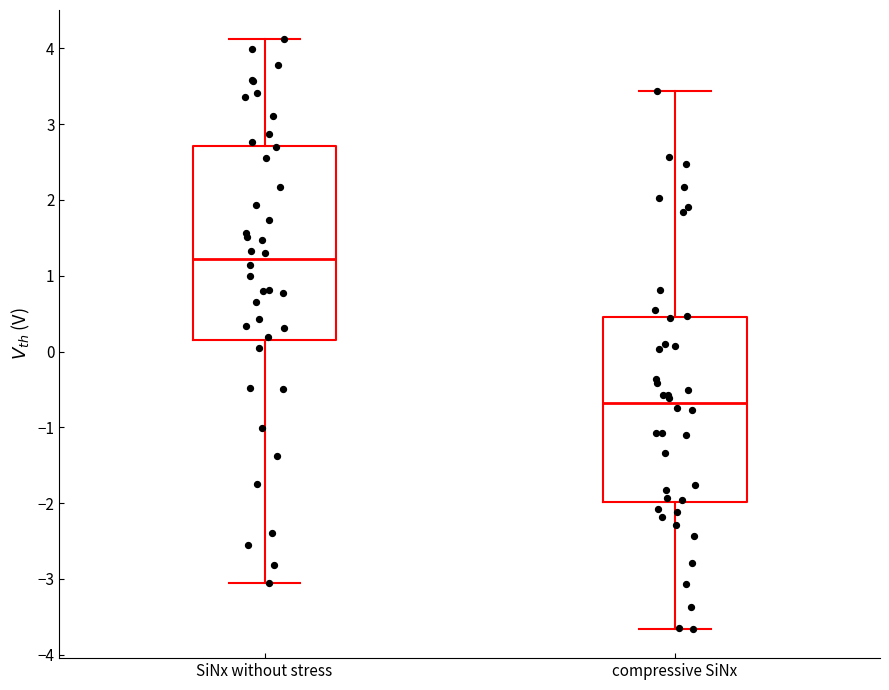

Where does the upper whisker of the box for SiNx without stress end on the y-axis? The values are not printed on the chart, so give them approximately, as read against the axis.

4.1